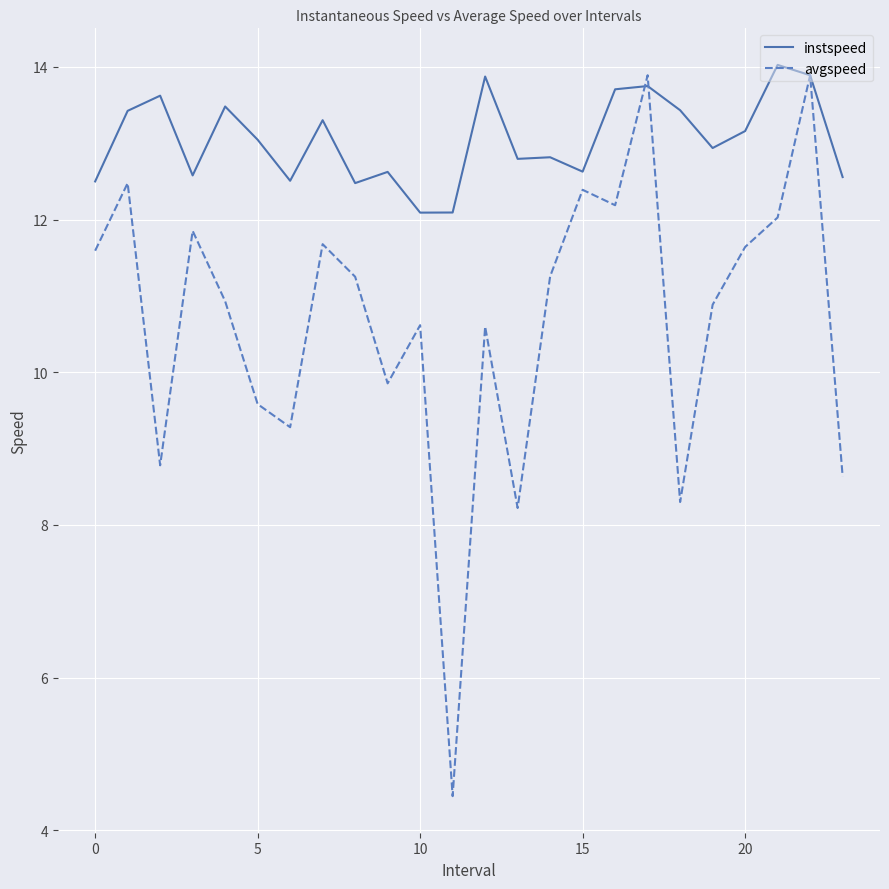

Which series has the largest total across all categories?

instspeed